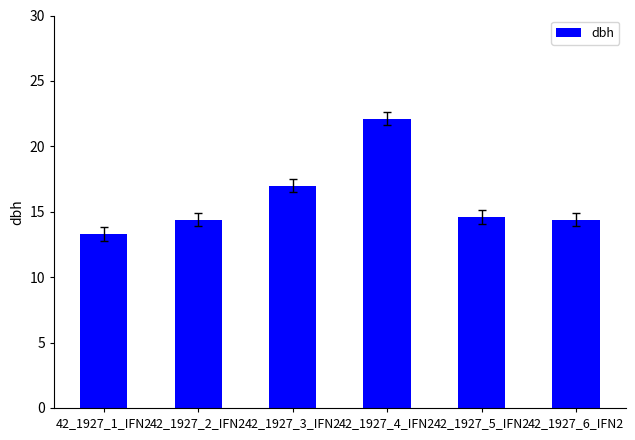

What is the average value?

16.0